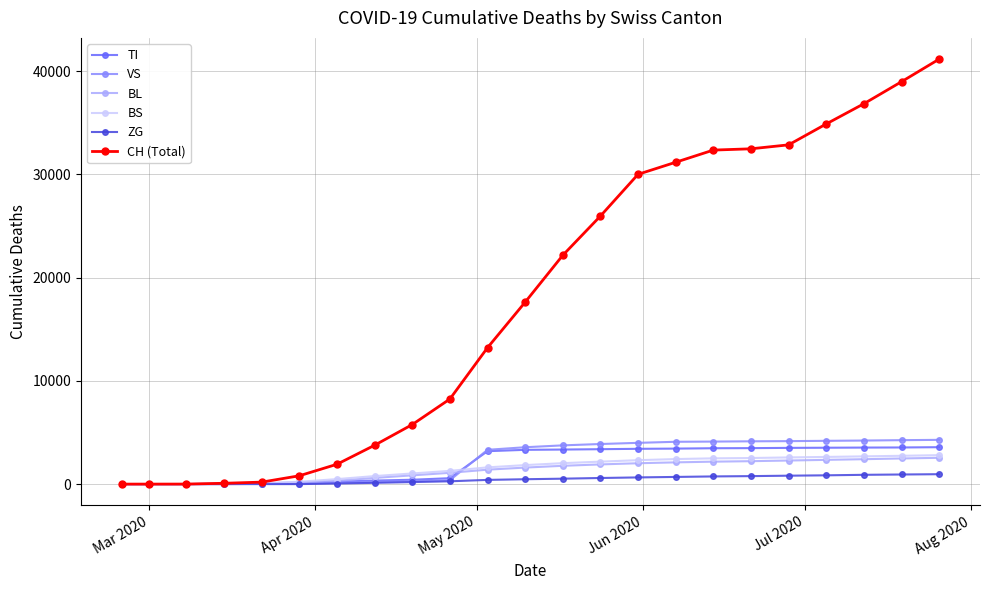

Which series has the largest range (max minus min)?

CH (Total)